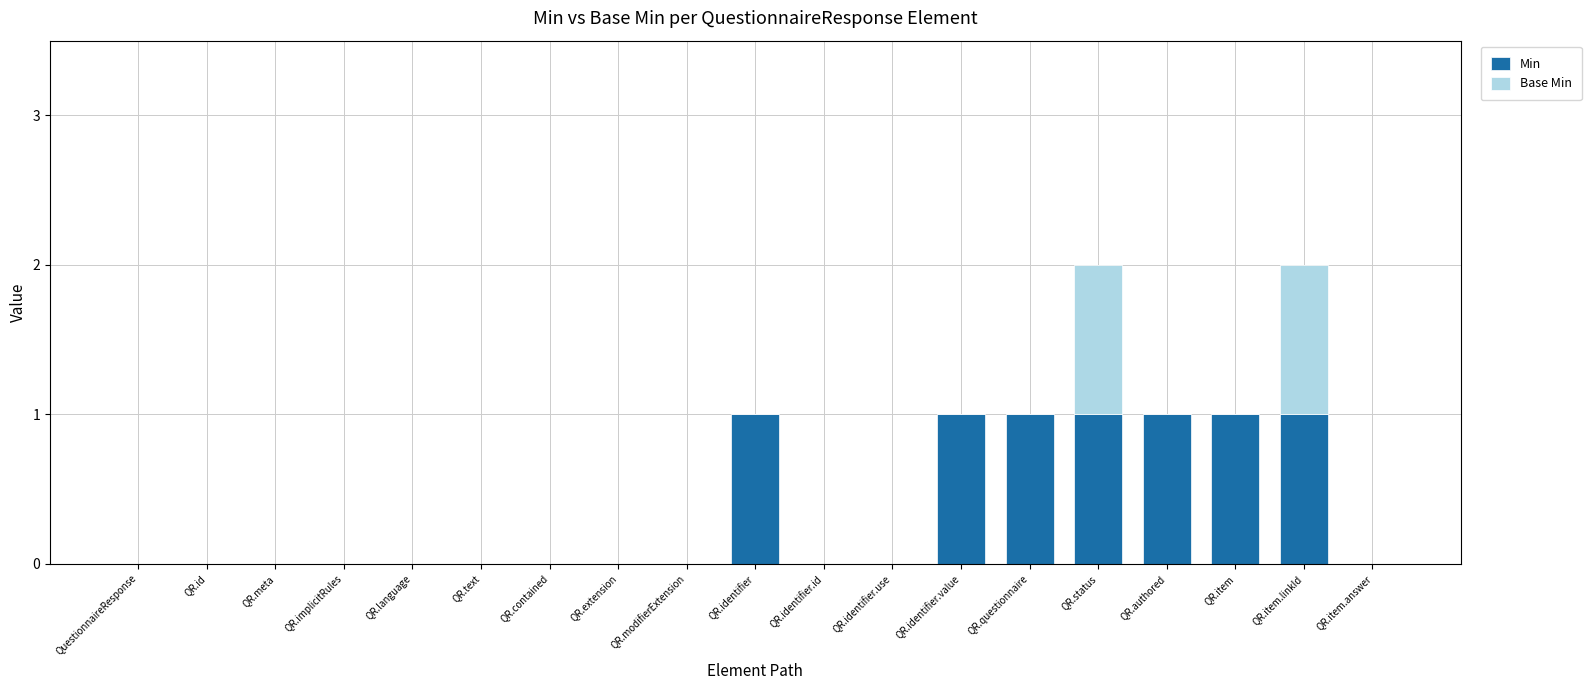

The value of Min at QR.language is 0. True or false?

True